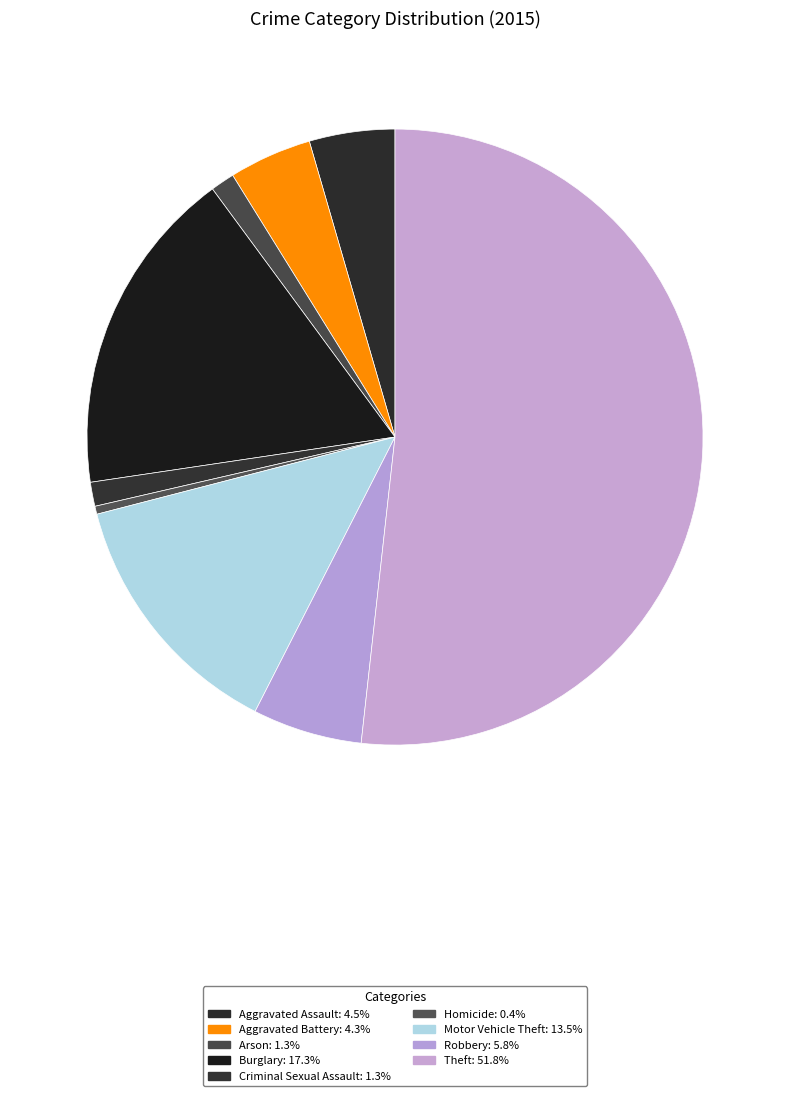

How many segments does this pie chart have?

9